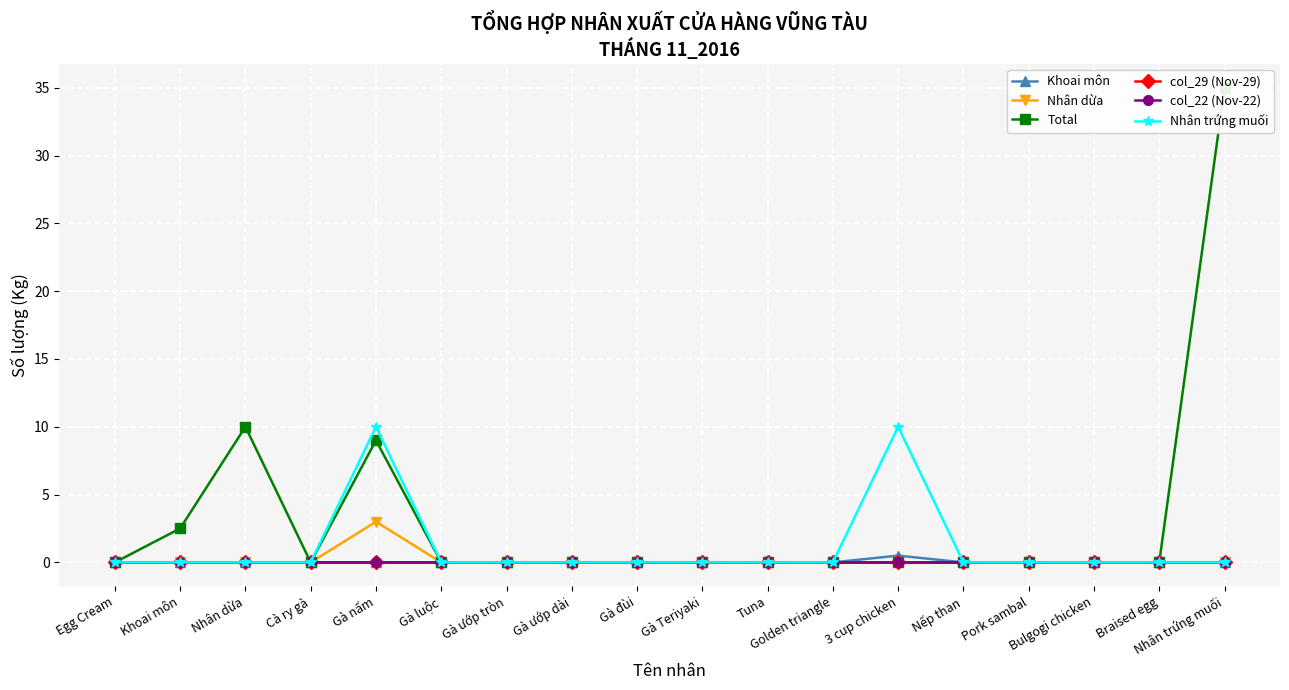

How many data points in Nhân trứng muối are above 0?

2